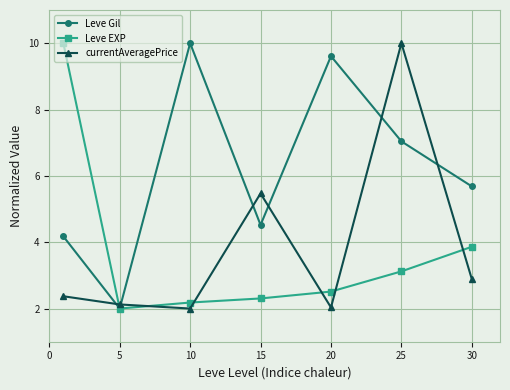

How many interior local peaks does the Leve Gil series have?

2